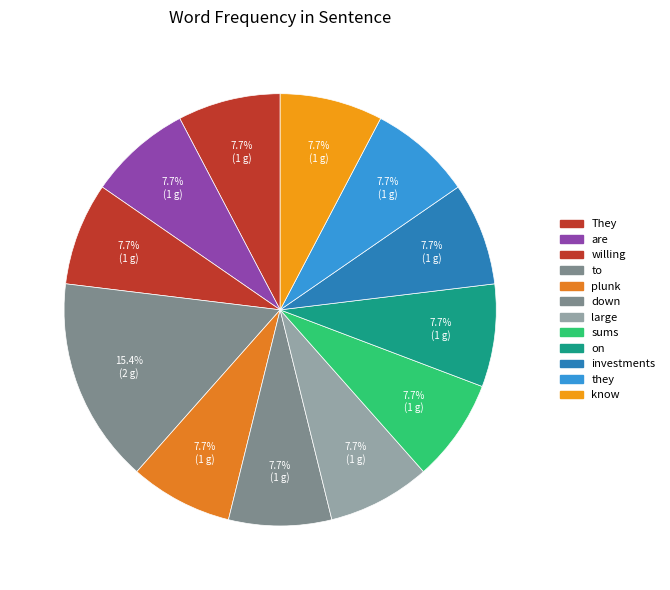

Is it true that are is 19% of the pie?

False